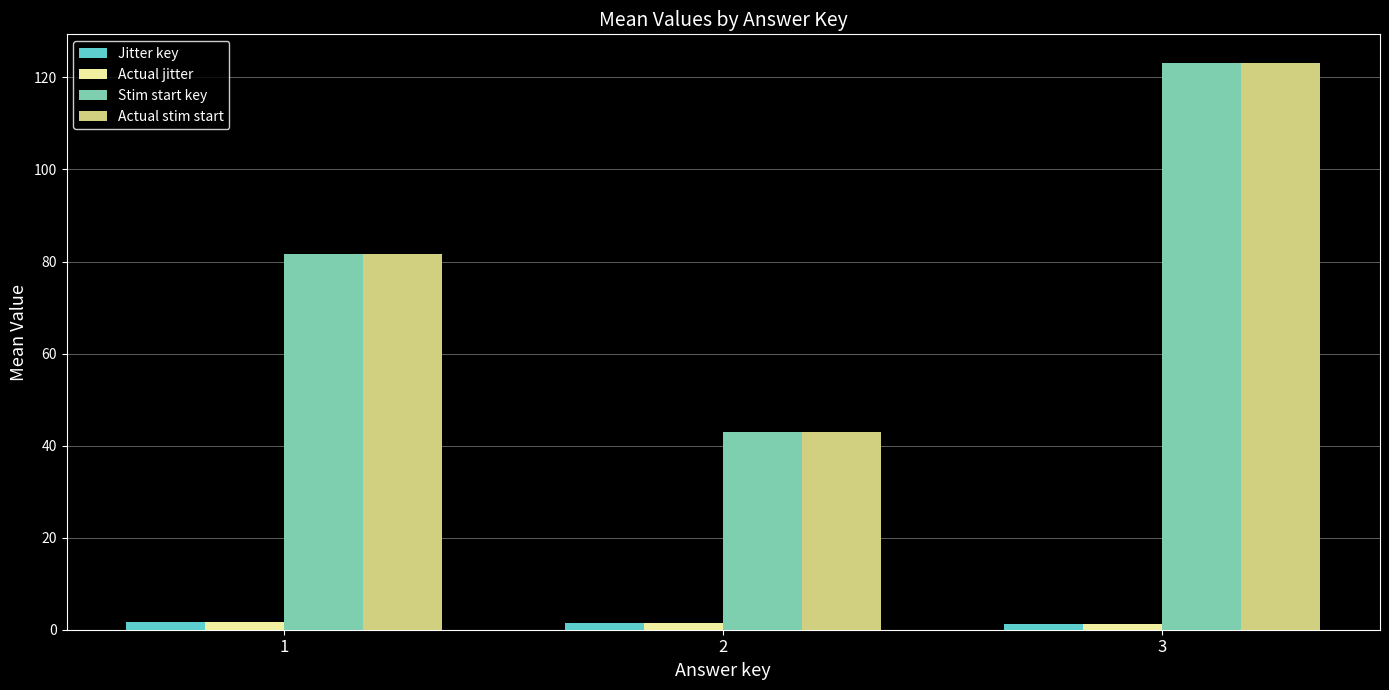

What is the difference between the maximum and minimum values in the Actual jitter series?

0.5